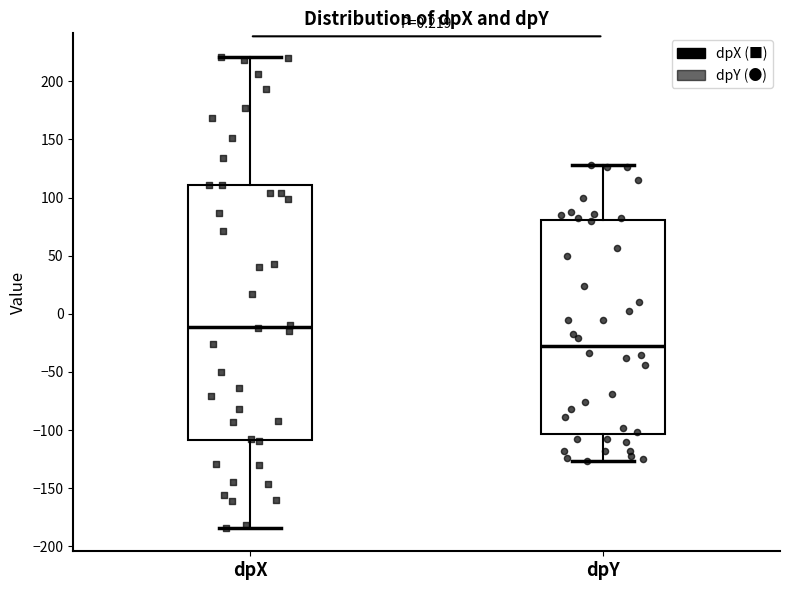

Which box's median line is the highest?

dpX